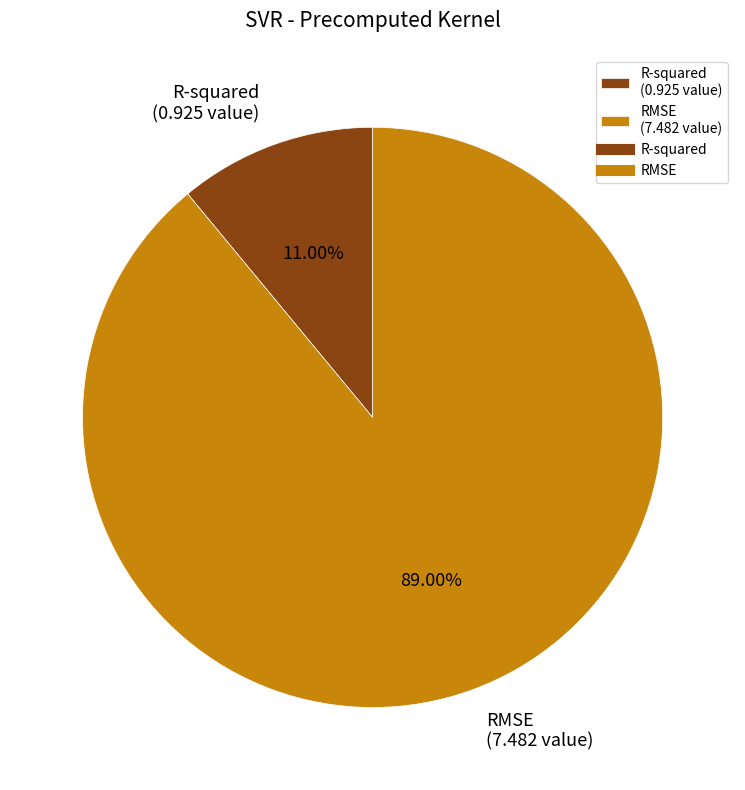

Between R-squared and RMSE, which is larger?

RMSE